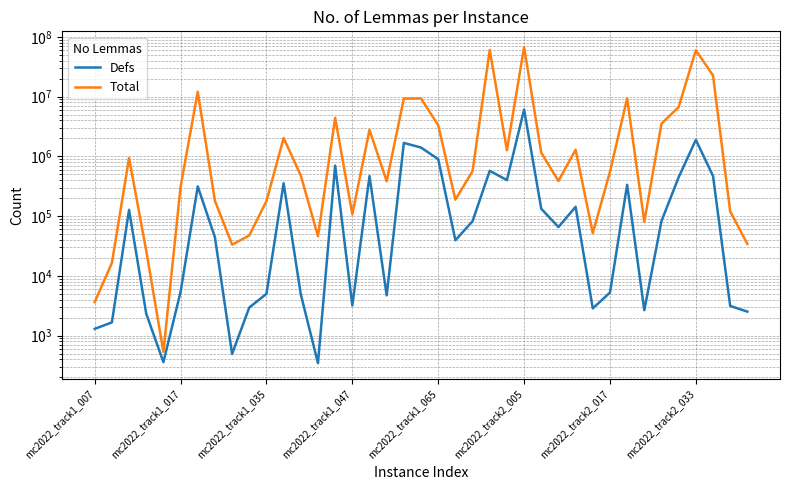

Is it true that Total equals 2776931 at 16?

True